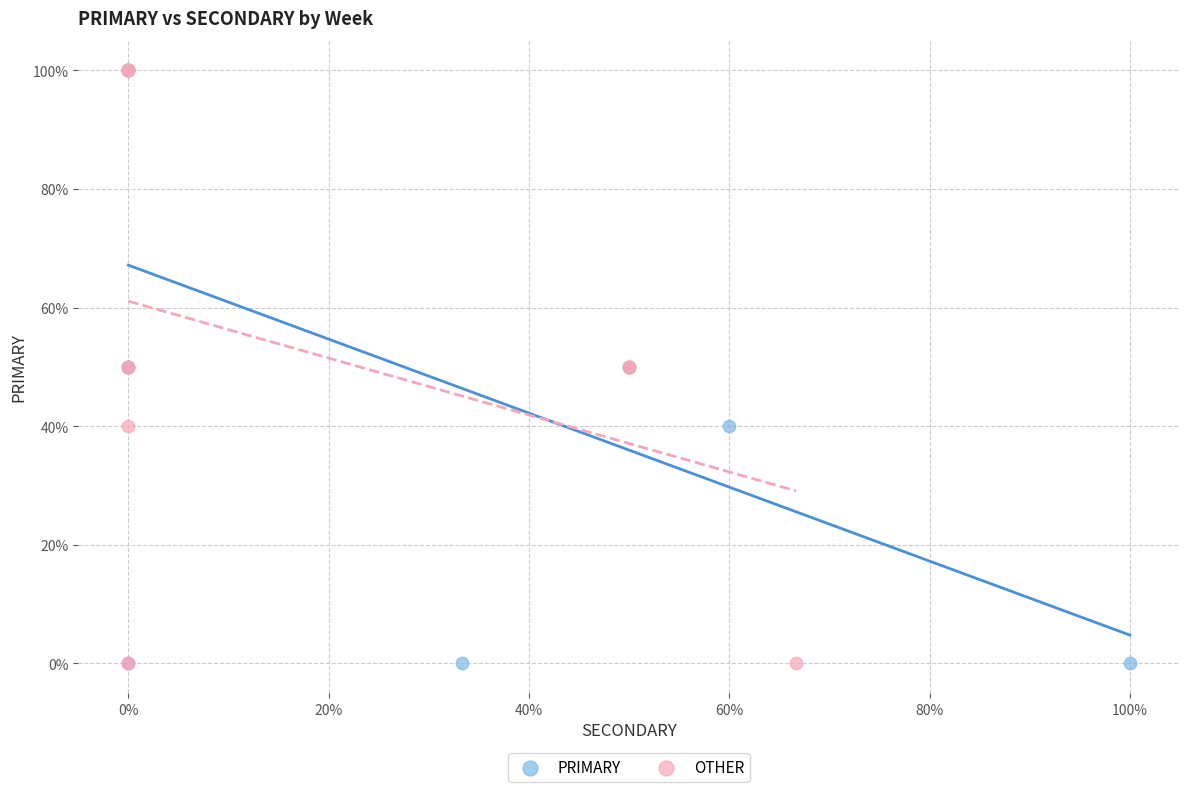

What are all the series names shown in the legend?

PRIMARY, OTHER